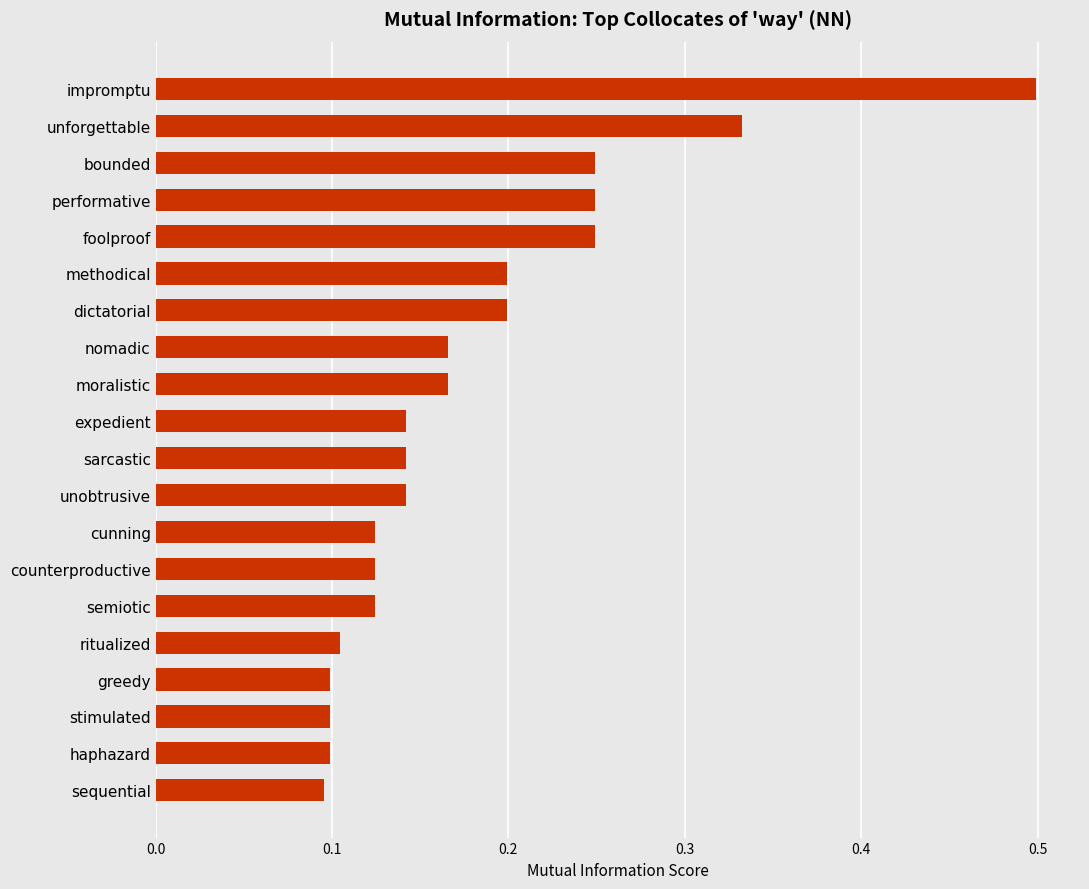

What is the difference between the maximum and minimum values?

0.4